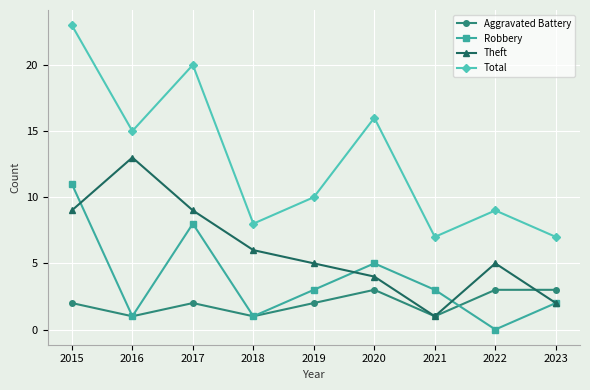

Which series has the widest spread of values?

Total